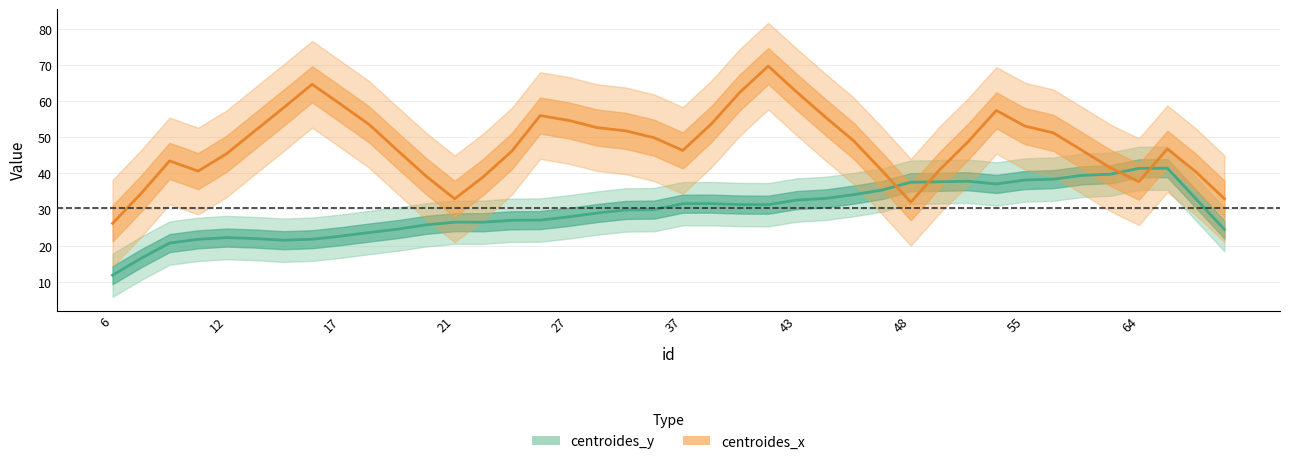

Rank the series by their maximum value, from lowest to highest.

centroides_y, centroides_x